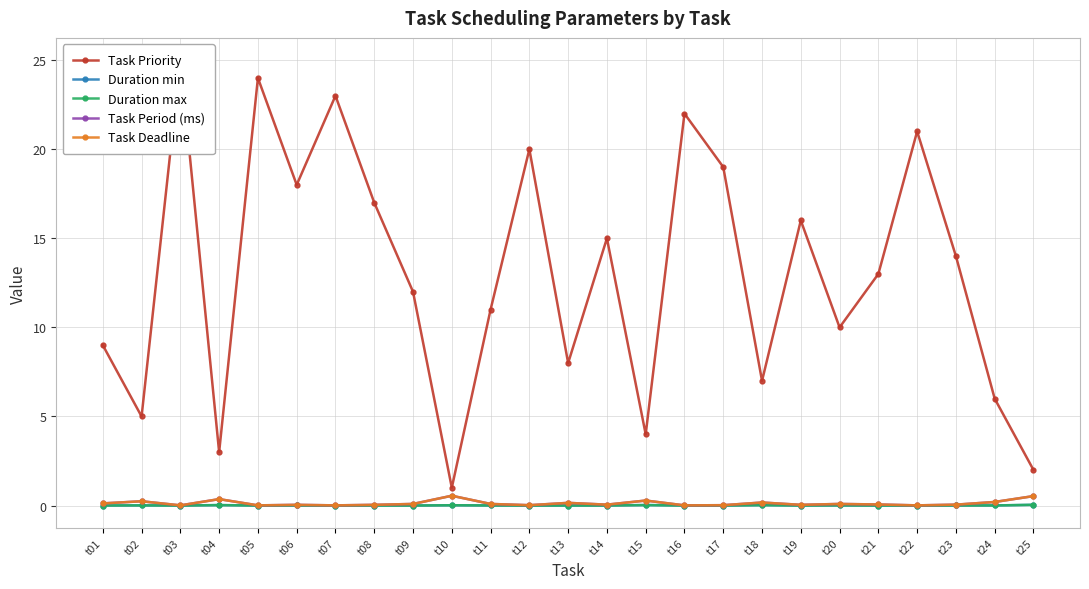

What is the sum of all Duration max values?

0.2